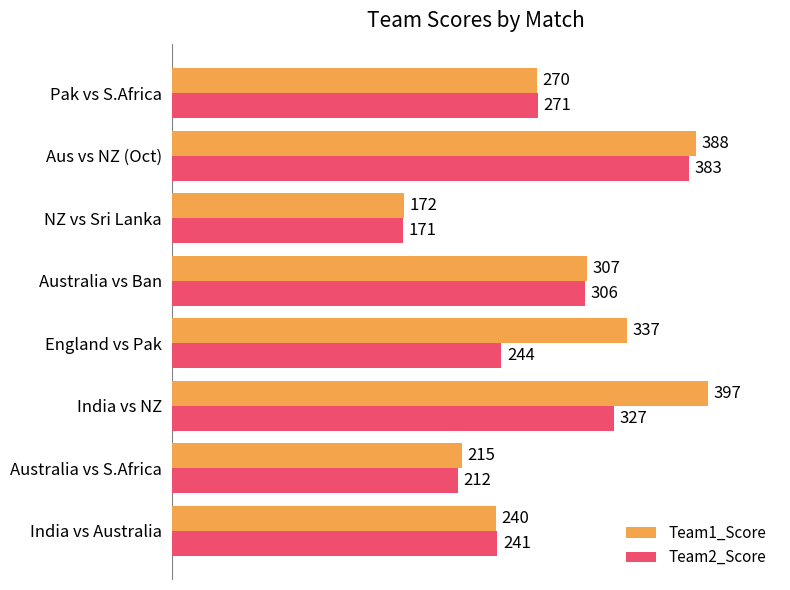

Which label corresponds to the largest value in the chart?

India vs NZ